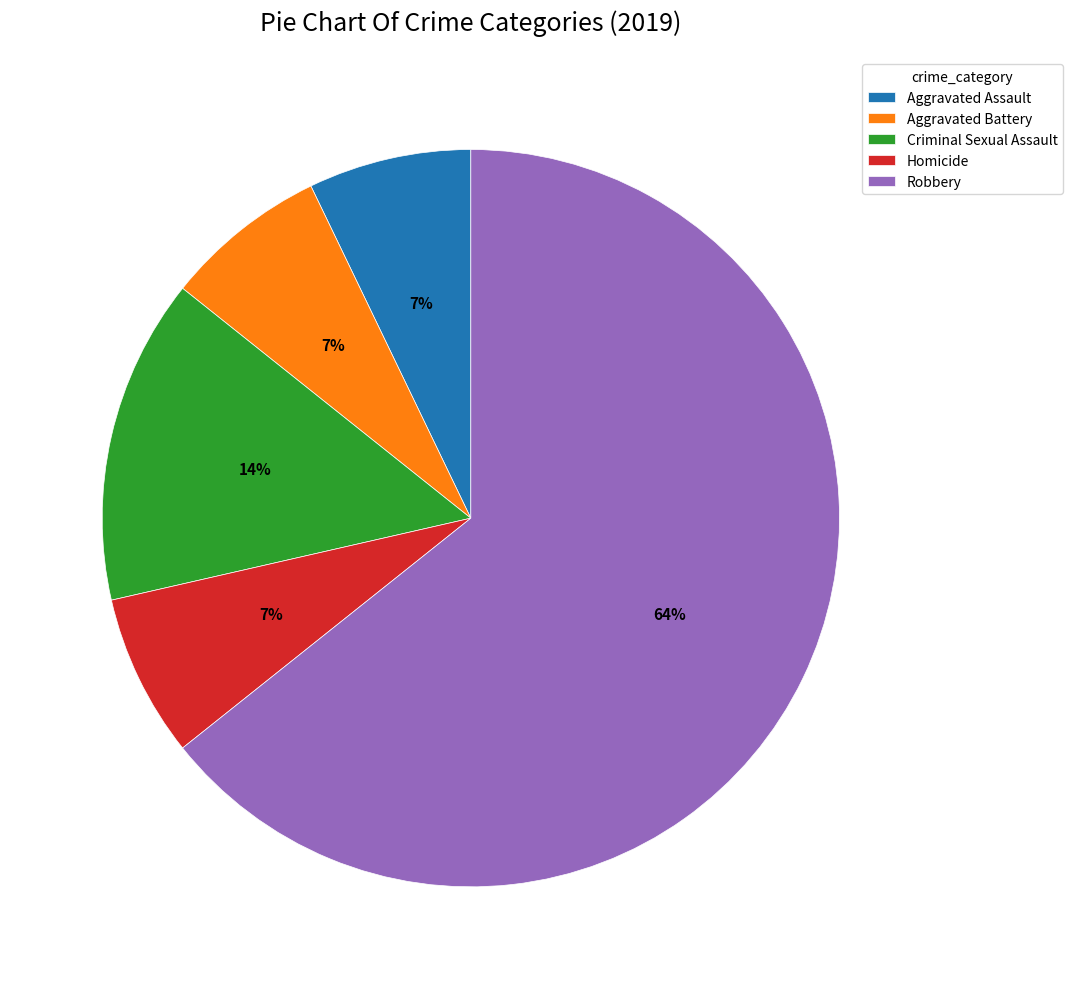

To the nearest percent, what portion does Criminal Sexual Assault represent?

14%